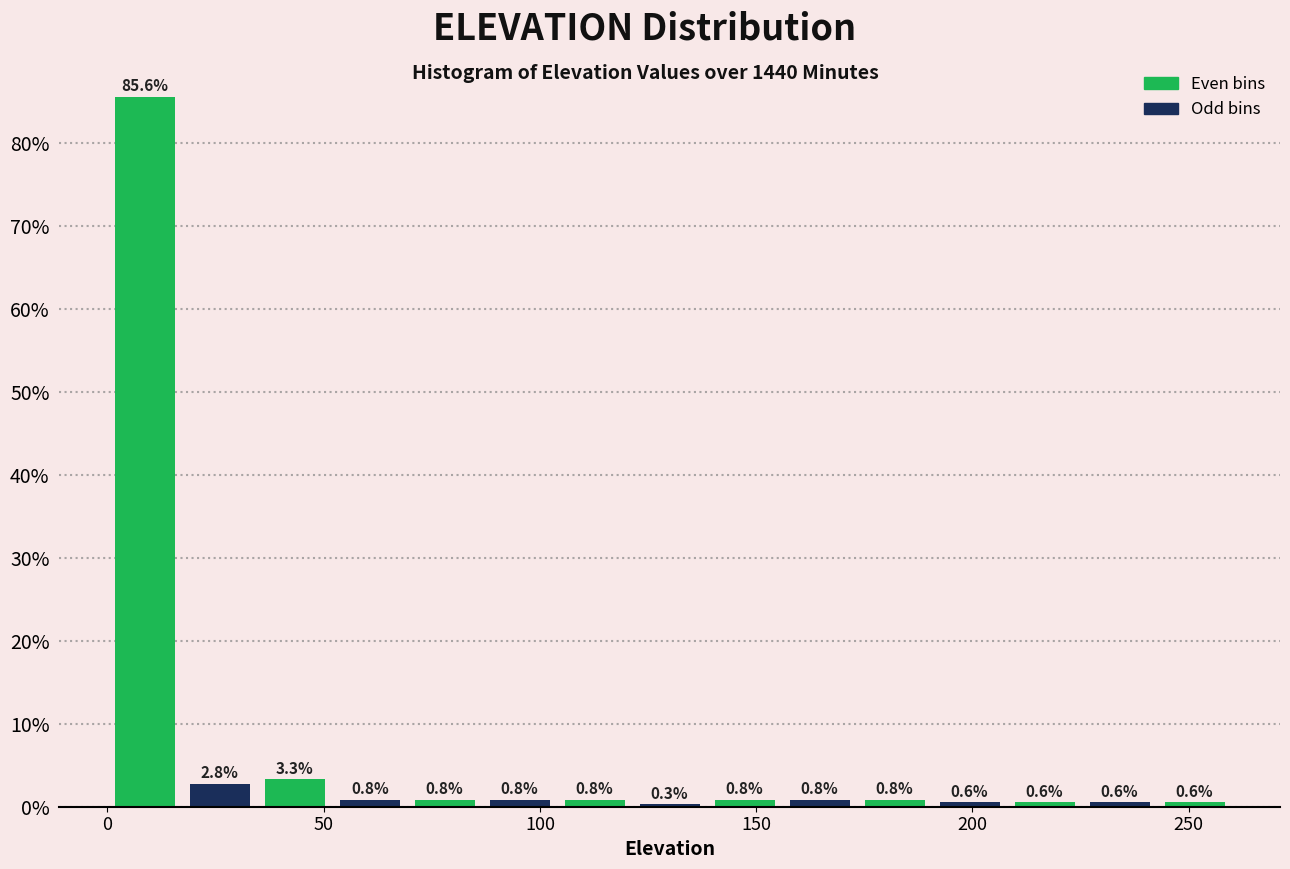

Around what value on the x-axis is the tallest bar? Give the approximate position of its centre, as read against the axis.

10